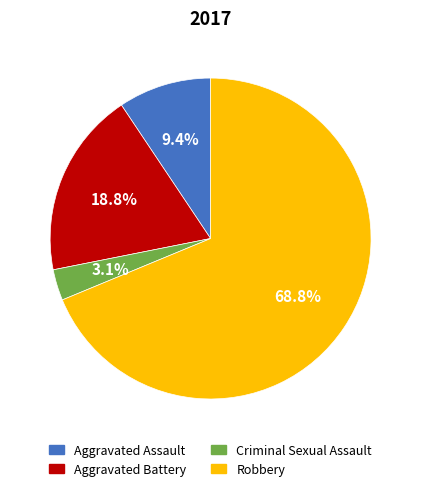

Is there a majority slice in this chart?

Yes